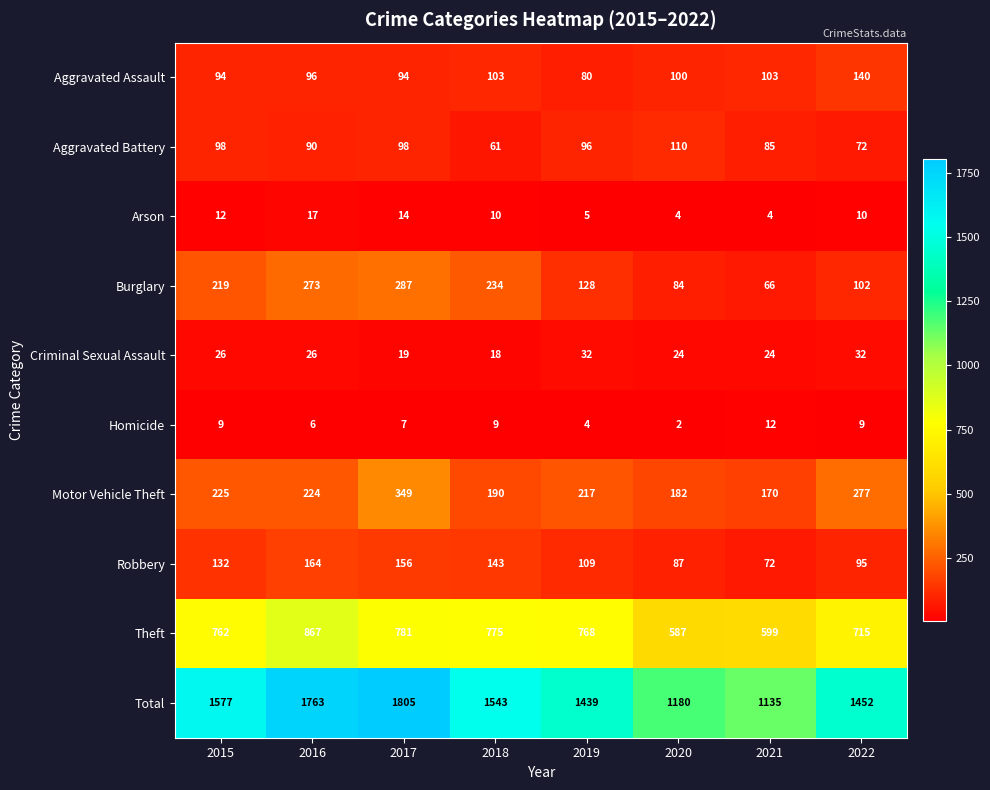

The Homicide series shows 4 at 2017. True or false?

False